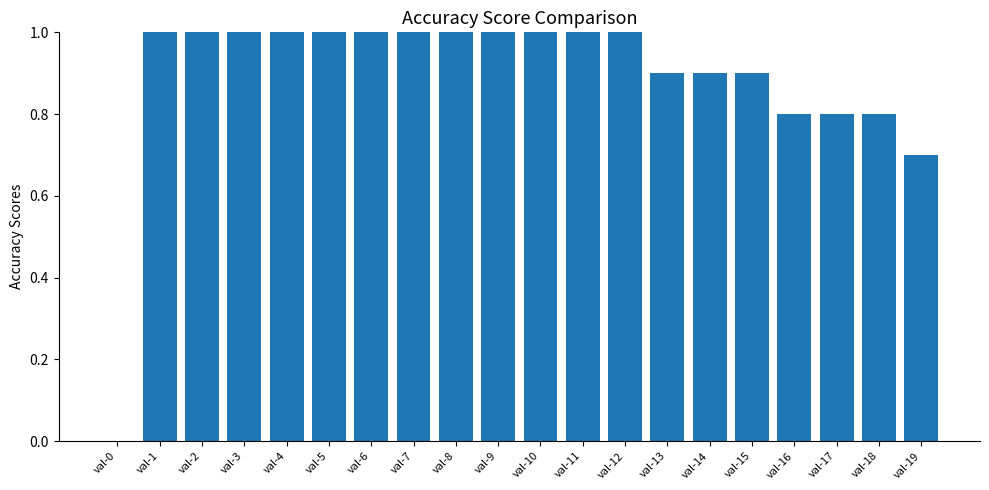

What is the greatest value displayed?

1.0